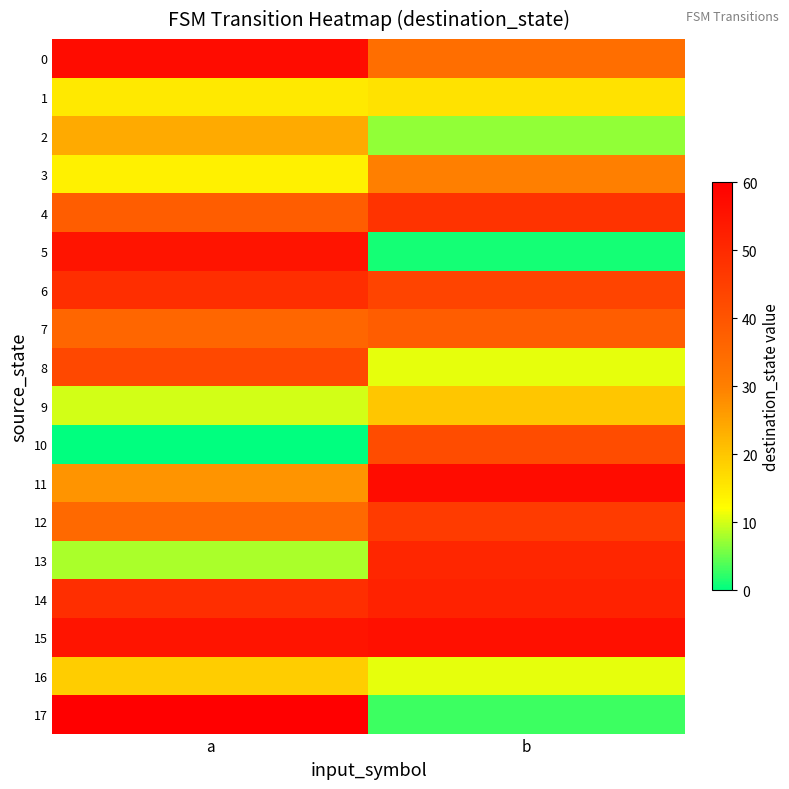

What is the maximum value shown in the chart?

60